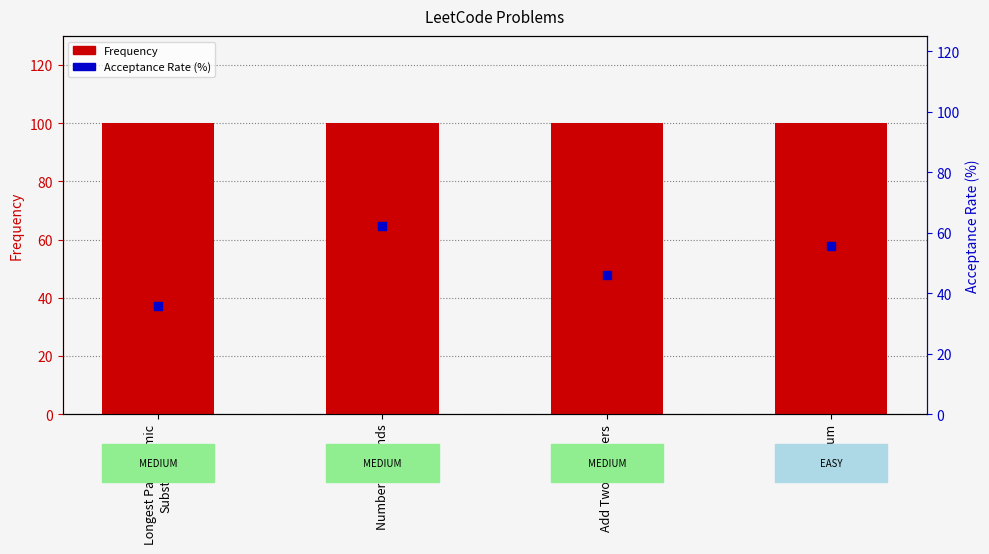

Which series reaches the minimum Y coordinate?

Acceptance Rate